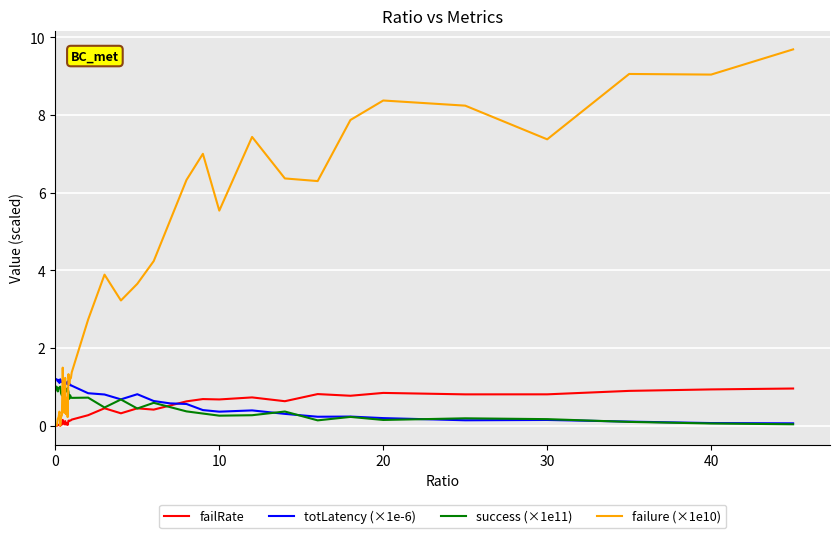

Which series ends up on top after the final intersection of success (×1e11) and failure (×1e10)?

failure (×1e10)